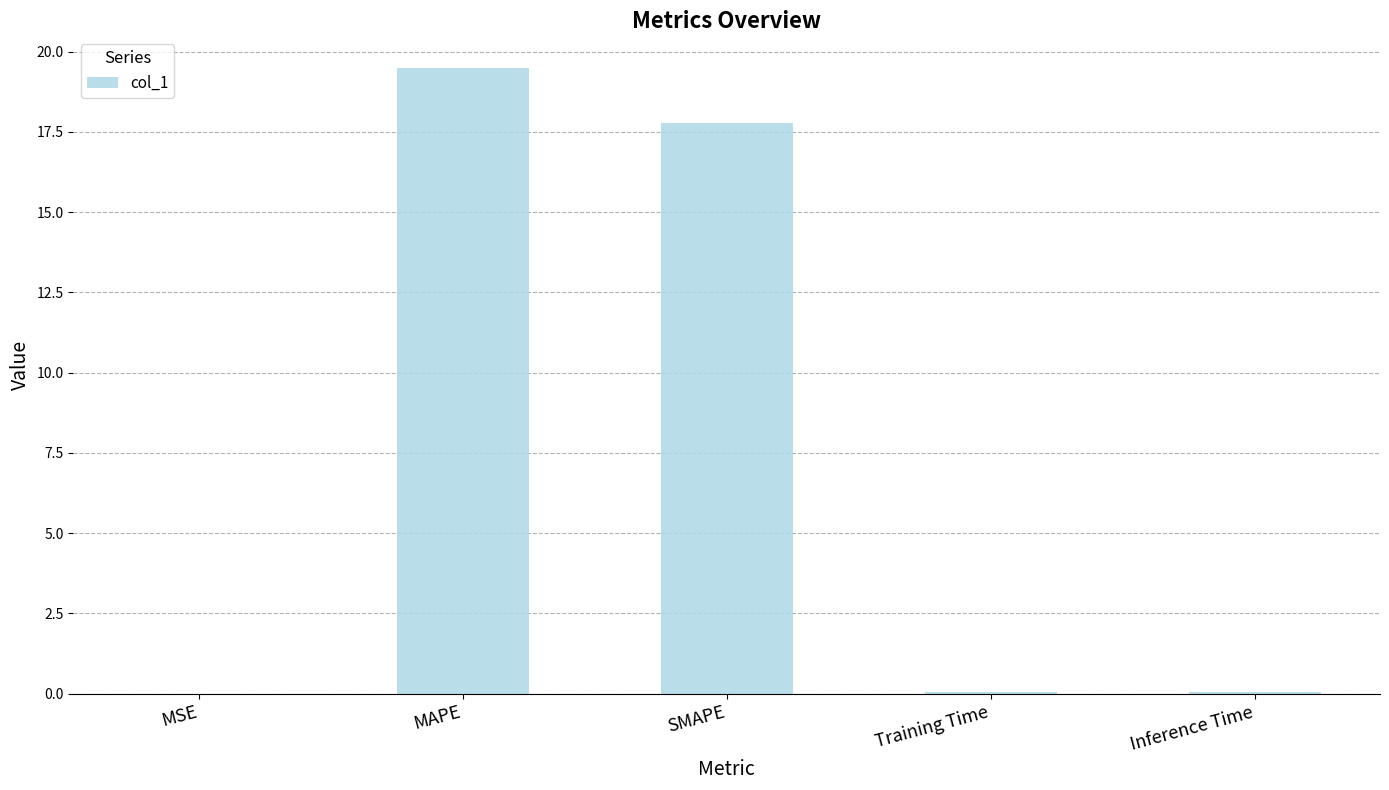

What is the sum of all values?

37.4